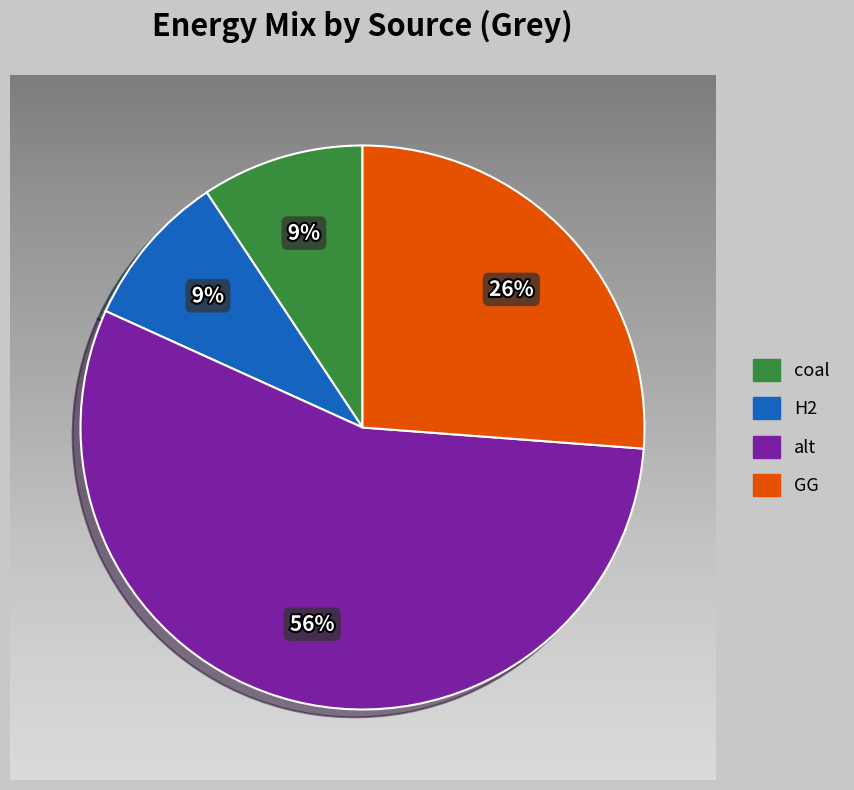

Which category has the smallest portion of the pie?

H2